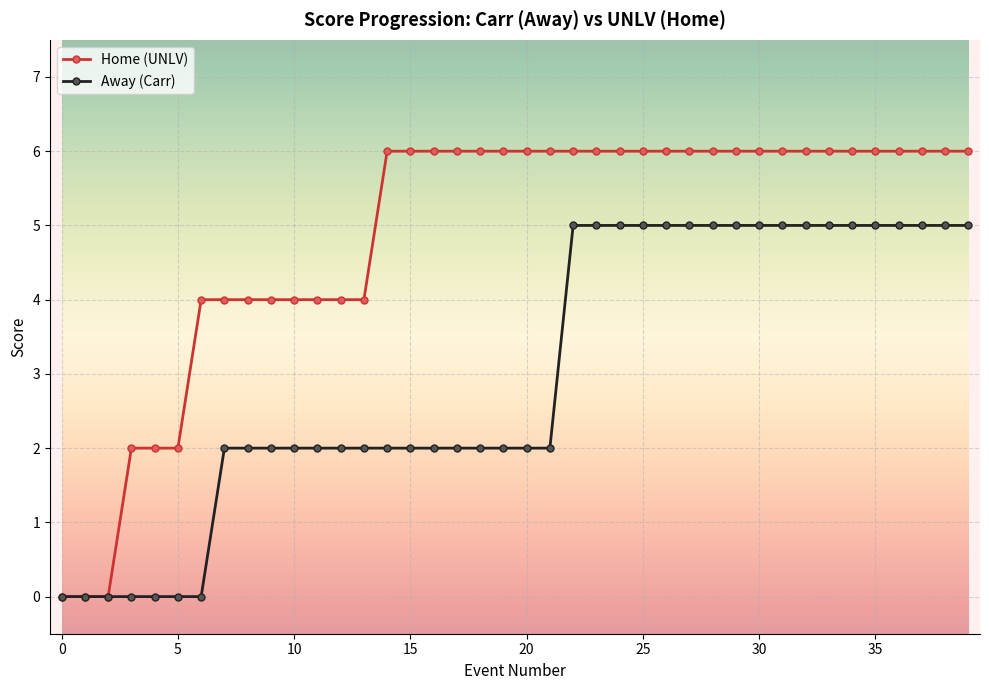

Rank the series by their average value, from lowest to highest.

Away (Carr), Home (UNLV)